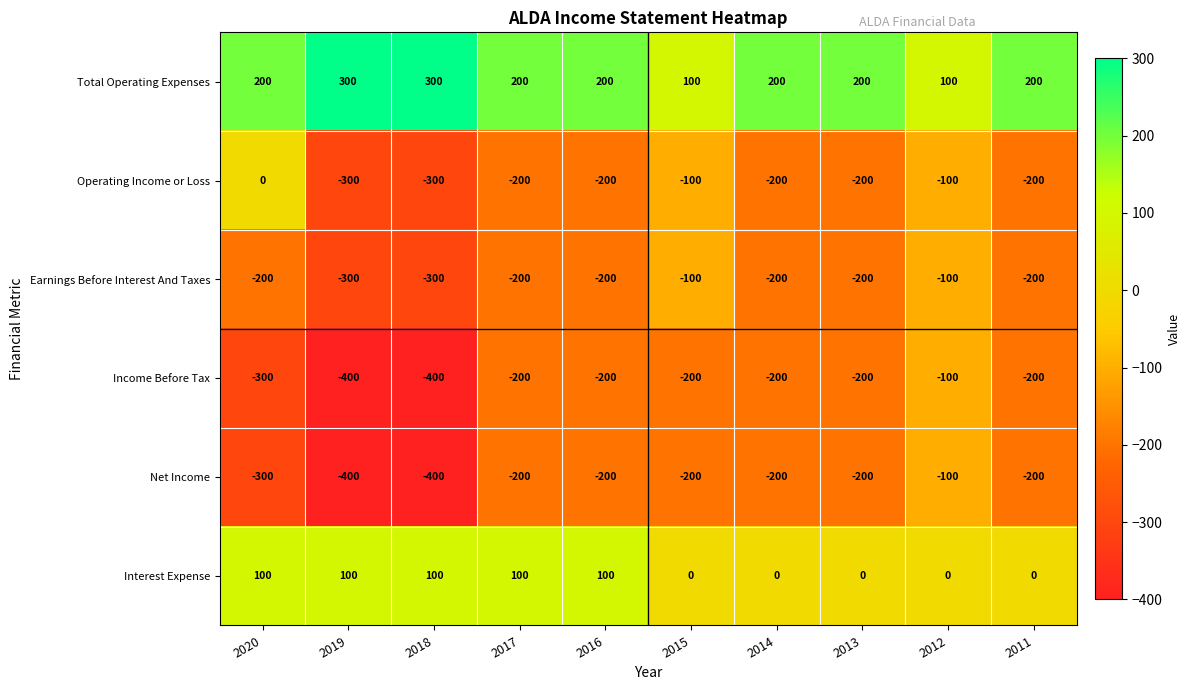

What is the smallest value displayed?

-400